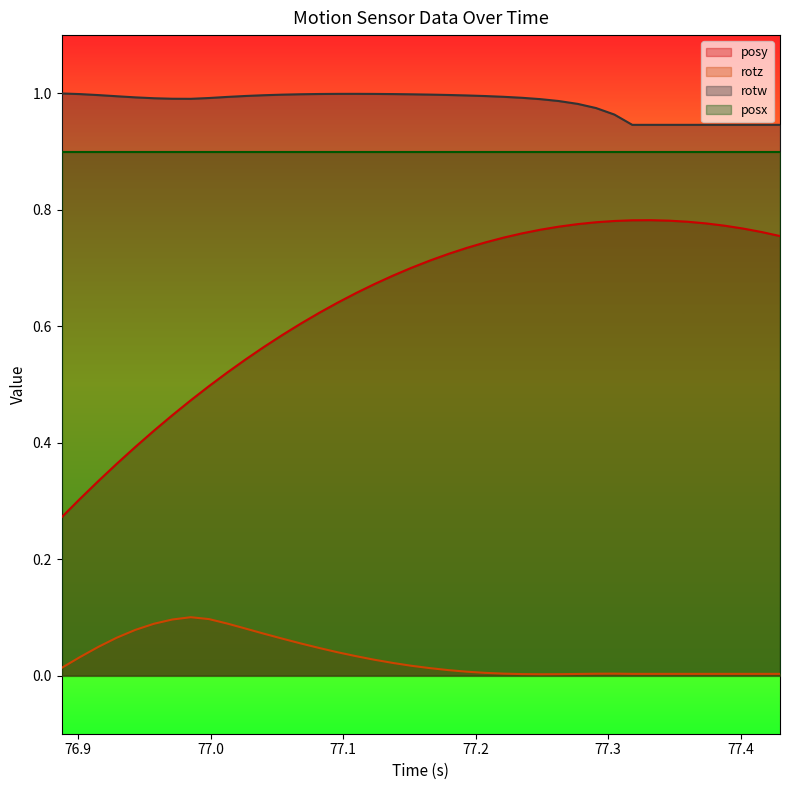

True or false: posx and posy cross at least once.

False